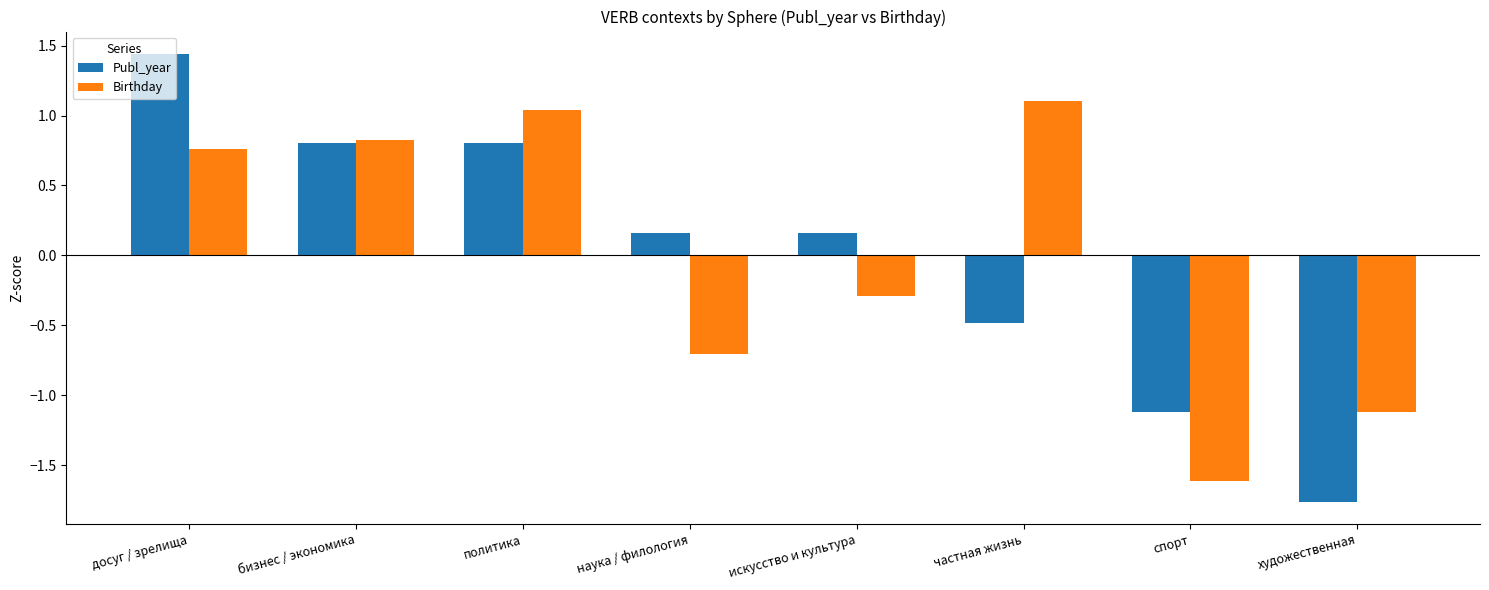

Rank the series by their maximum value, from lowest to highest.

Birthday, Publ_year